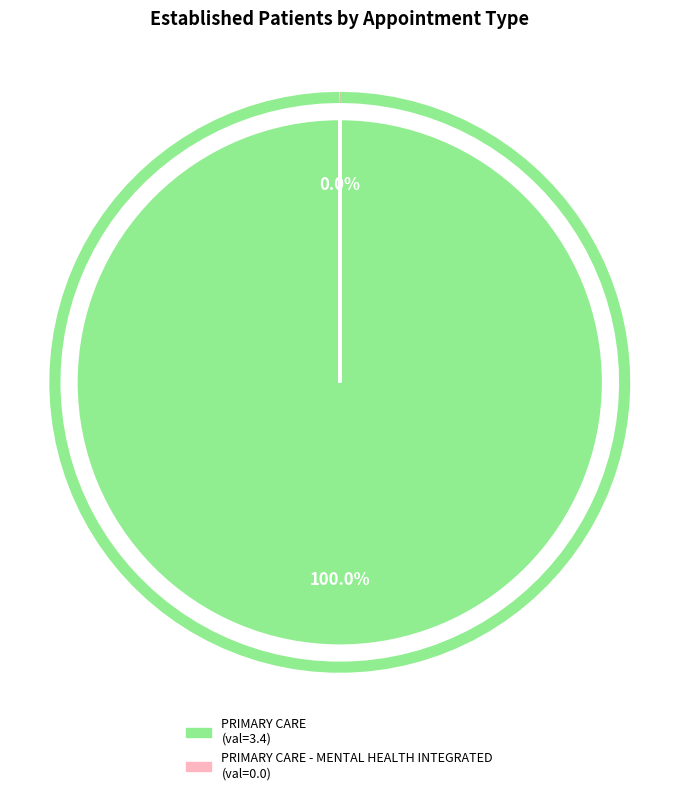

What is the smallest slice in the pie chart?

PRIMARY CARE - MENTAL HEALTH INTEGRATED